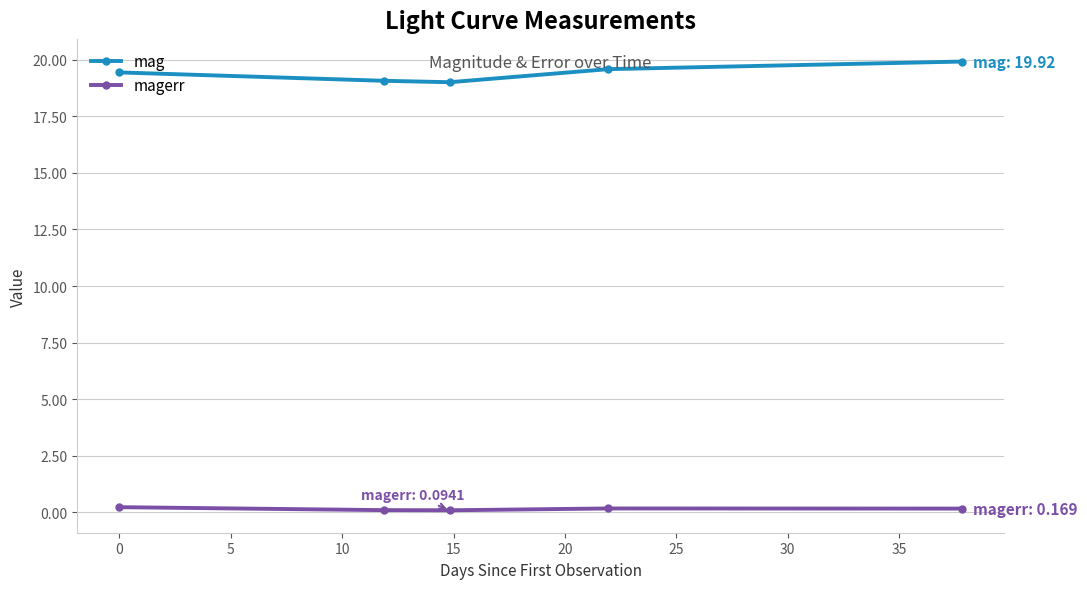

What is the maximum value for mag?

19.9